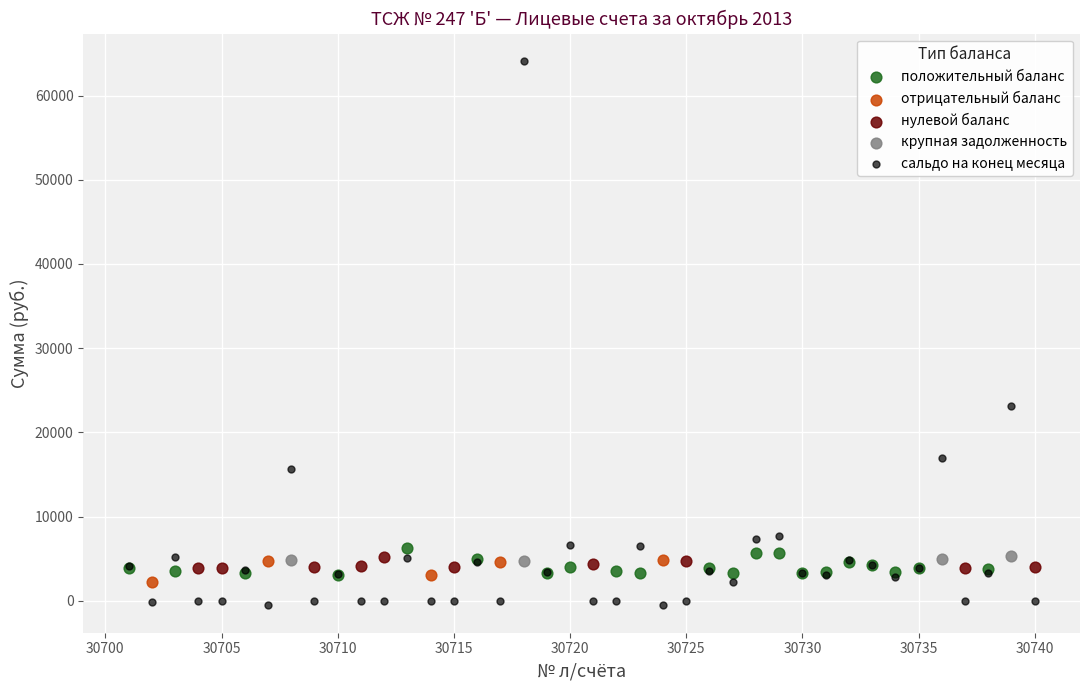

Which series contains the highest Y value?

сальдо на конец месяца